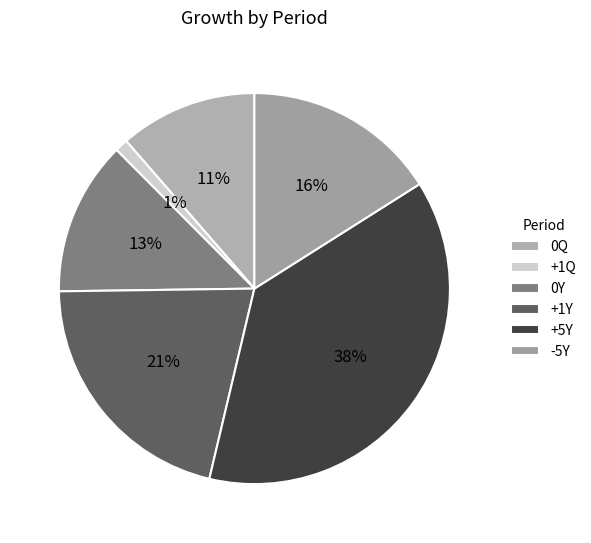

Which category has the biggest portion of the pie?

+5Y